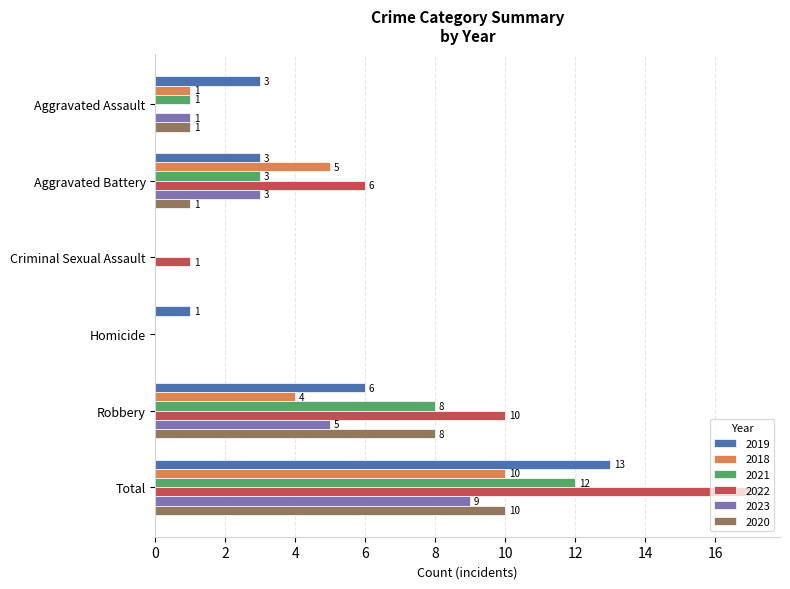

How many positive values does the 2020 series have?

4